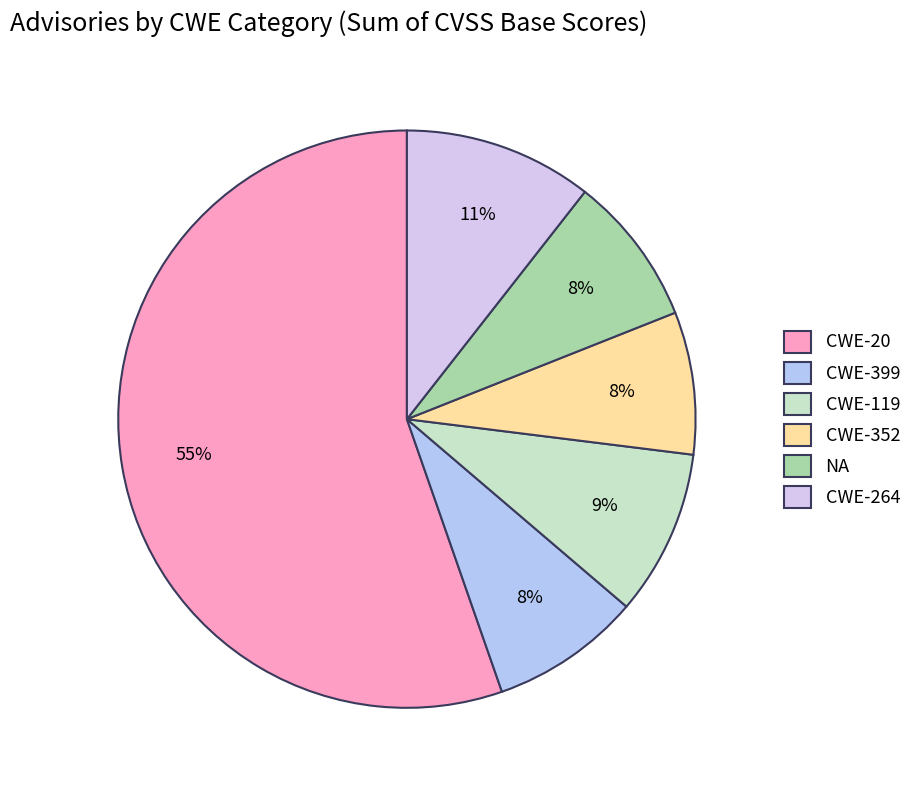

Which category has the smallest portion of the pie?

CWE-352